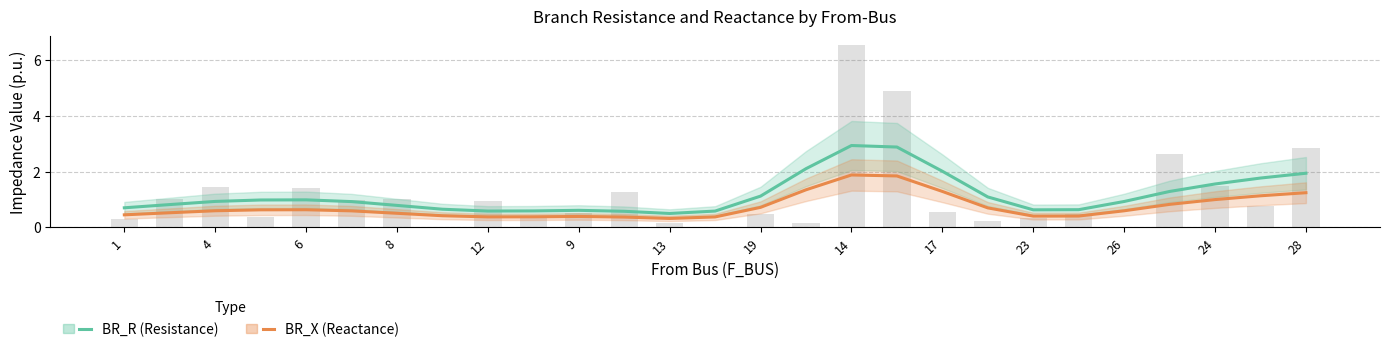

At how many categories does at least one series exceed 2?

4